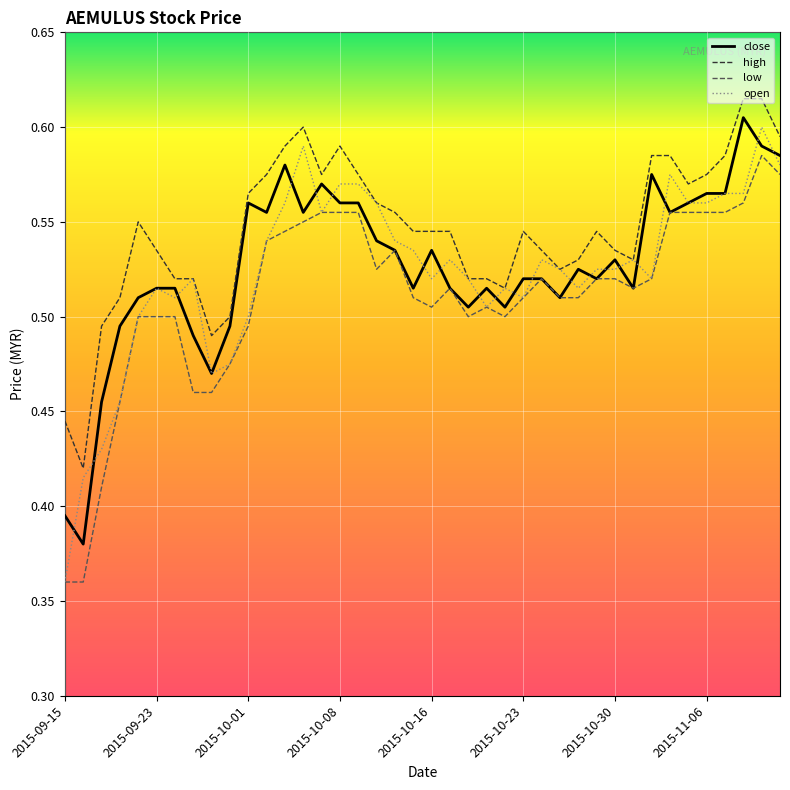

Does the chart have visible grid lines?

Yes